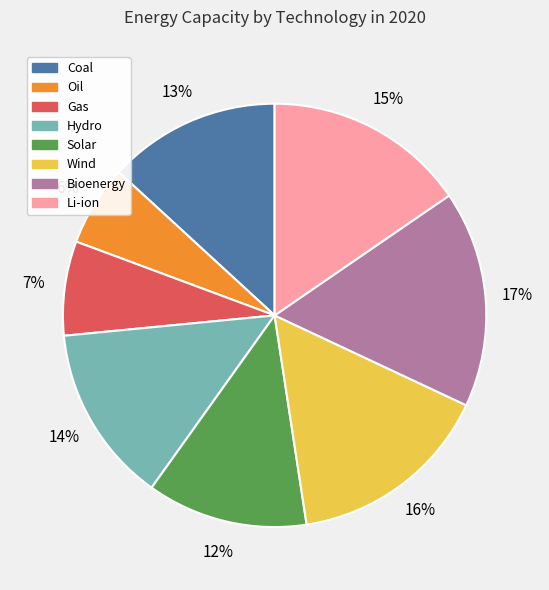

What is the smallest slice in the pie chart?

Oil